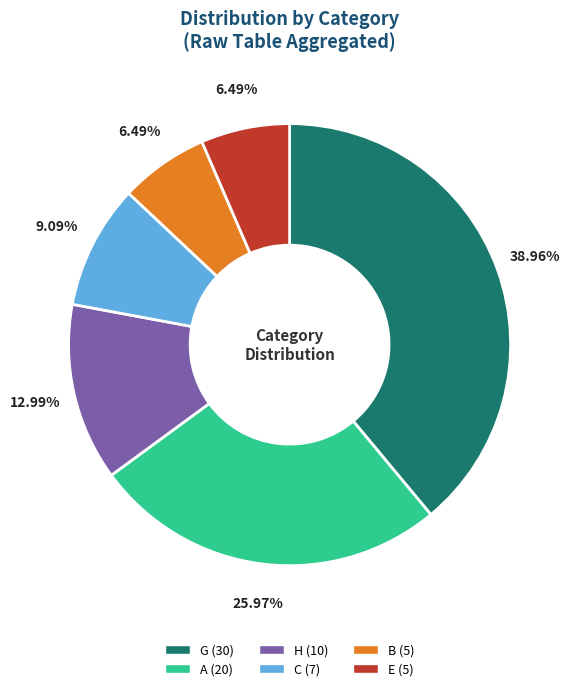

How many segments does this pie chart have?

6